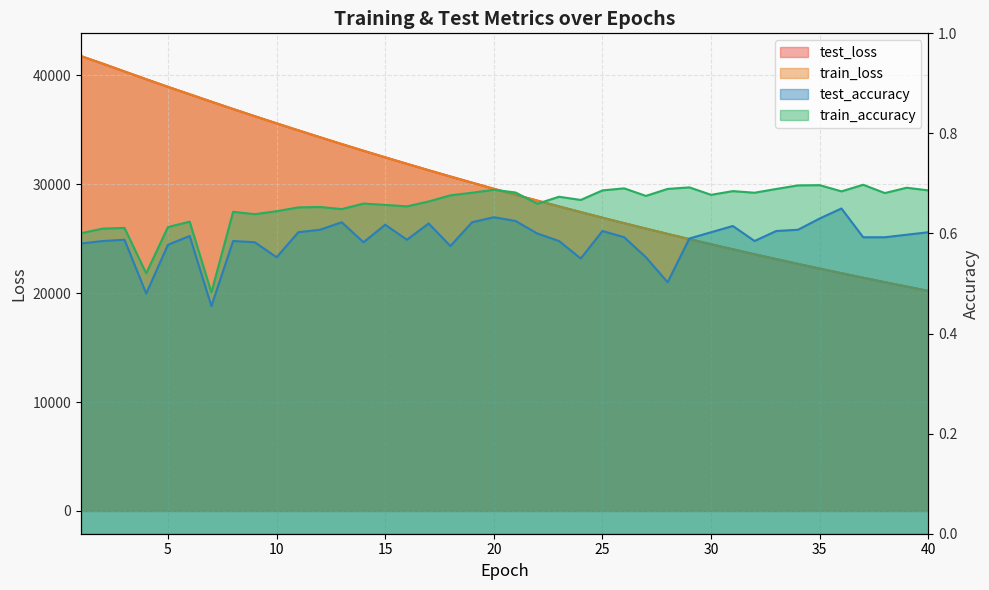

True or false: train_accuracy has more than 1 points higher than both neighbors.

True